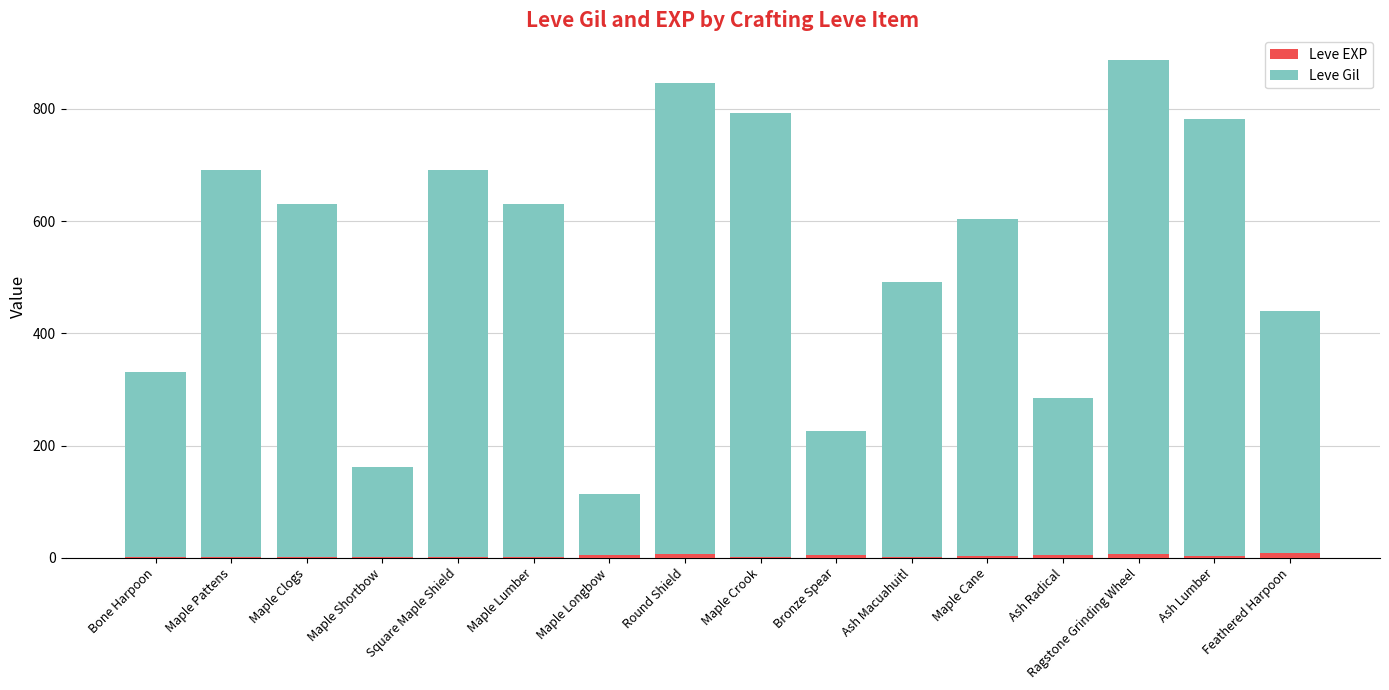

Are the bars horizontal?

No